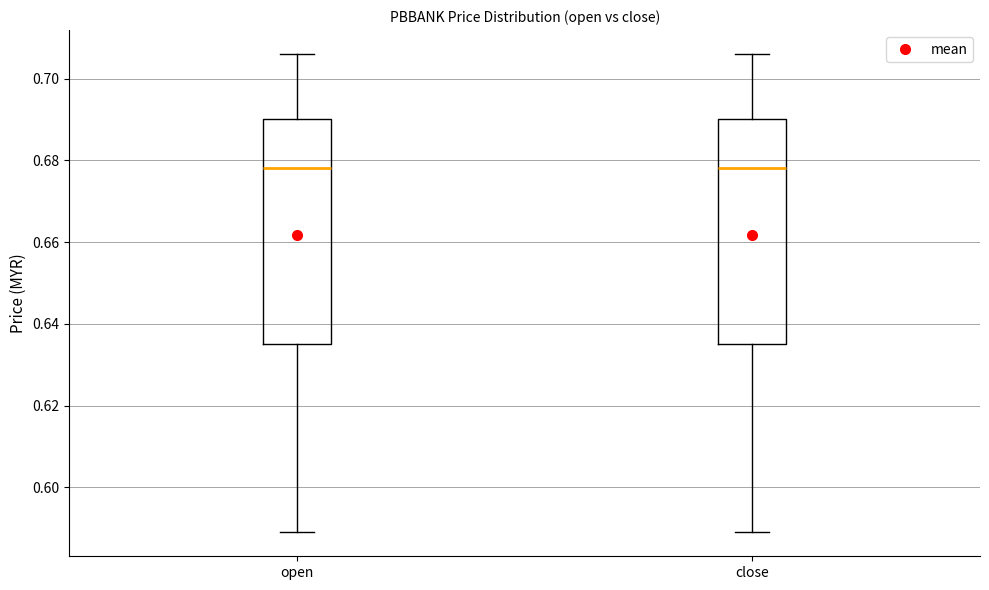

Where does the median line of the box for close sit on the y-axis? The values are not printed on the chart, so give them approximately, as read against the axis.

0.678